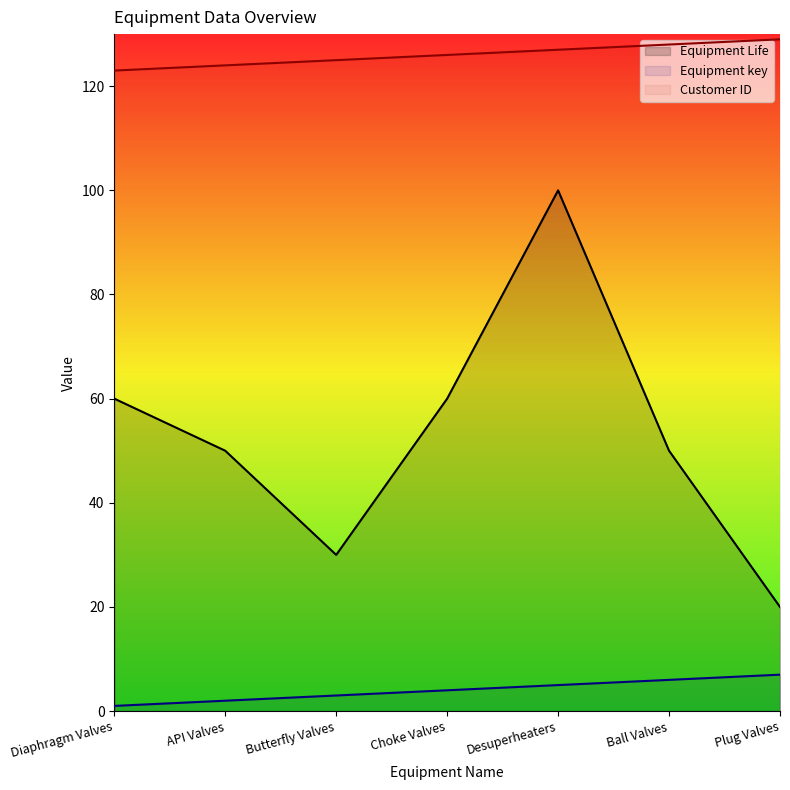

How many lines are shown in the chart?

3